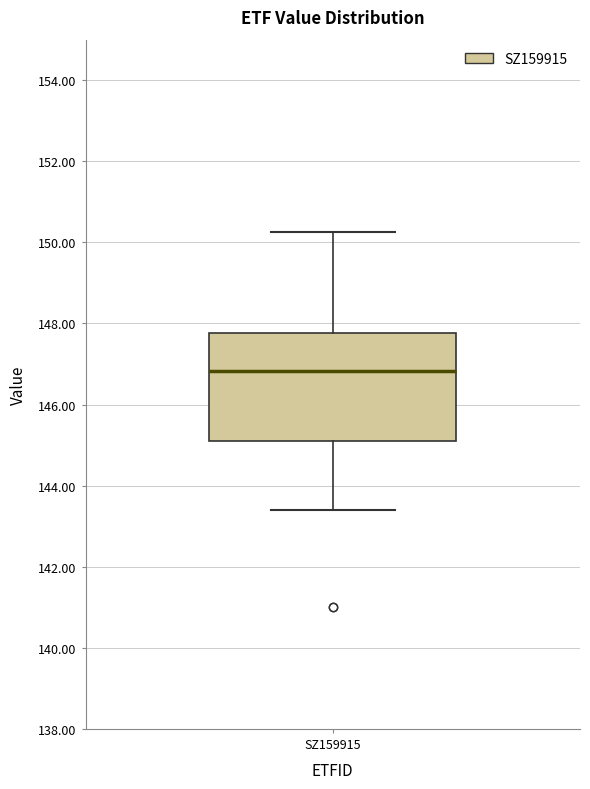

Where is the upper edge of the box for SZ159915 on the y-axis? The values are not printed on the chart, so give them approximately, as read against the axis.

147.8